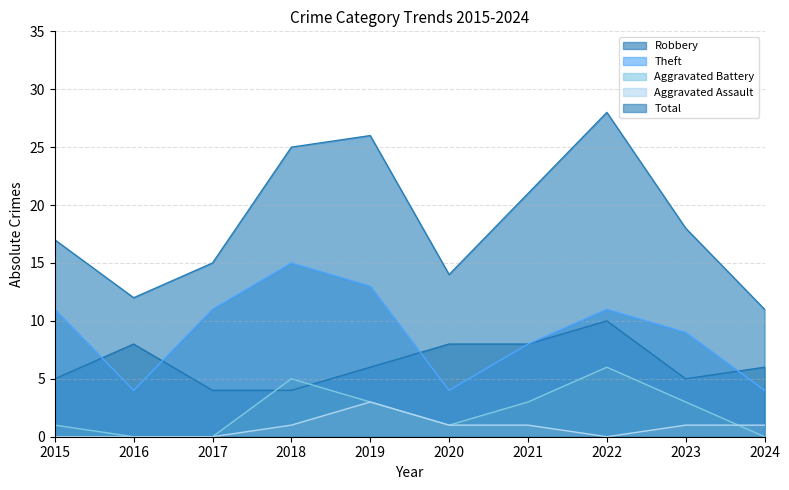

True or false: Aggravated Battery and Total cross at least once.

False